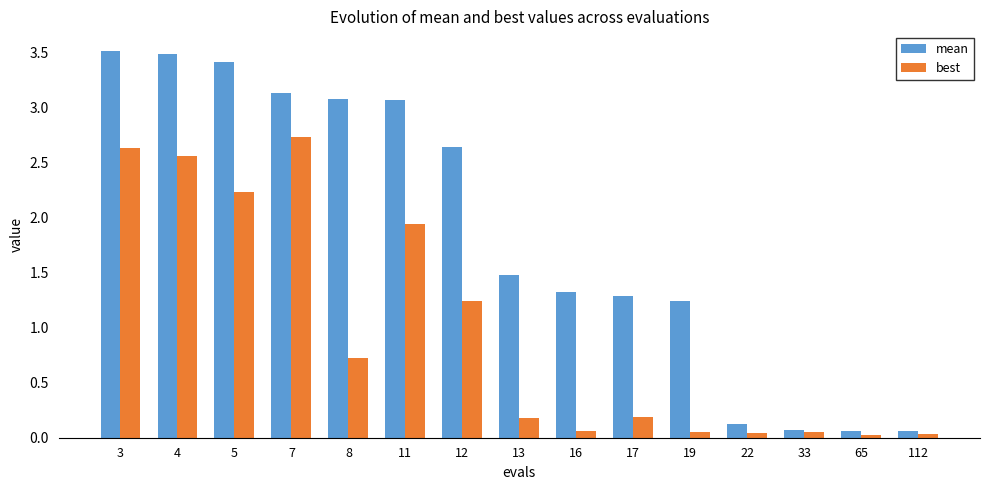

Where does the mean series first go above 1?

3